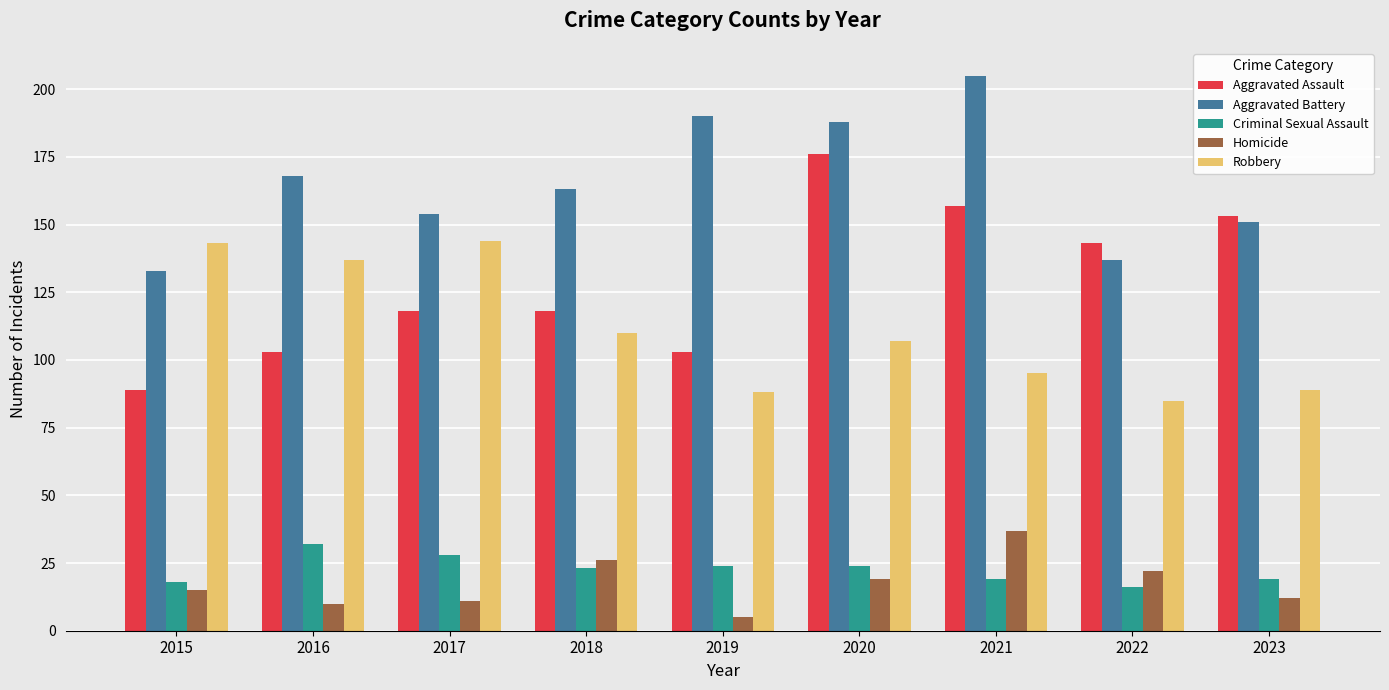

Reading left to right, what are all the values shown in this chart?

Aggravated Assault: 89	103	118	118	103	176	157	143	153
Aggravated Battery: 133	168	154	163	190	188	205	137	151
Criminal Sexual Assault: 18	32	28	23	24	24	19	16	19
Homicide: 15	10	11	26	5	19	37	22	12
Robbery: 143	137	144	110	88	107	95	85	89